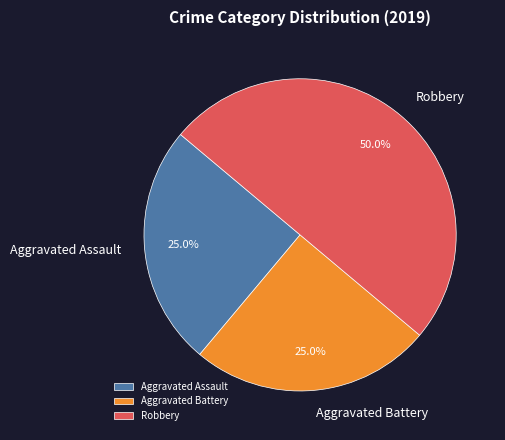

Count the number of slices in the pie.

3